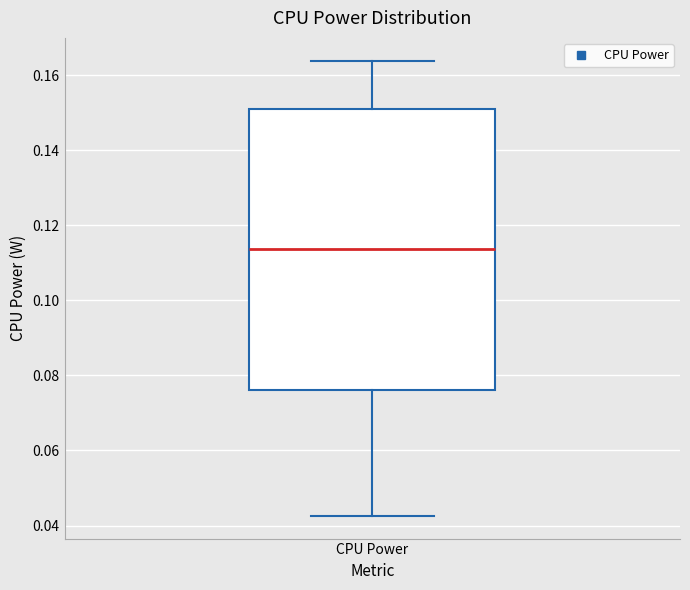

Where does the lower whisker of the box for CPU Power end on the y-axis? The values are not printed on the chart, so give them approximately, as read against the axis.

0.042